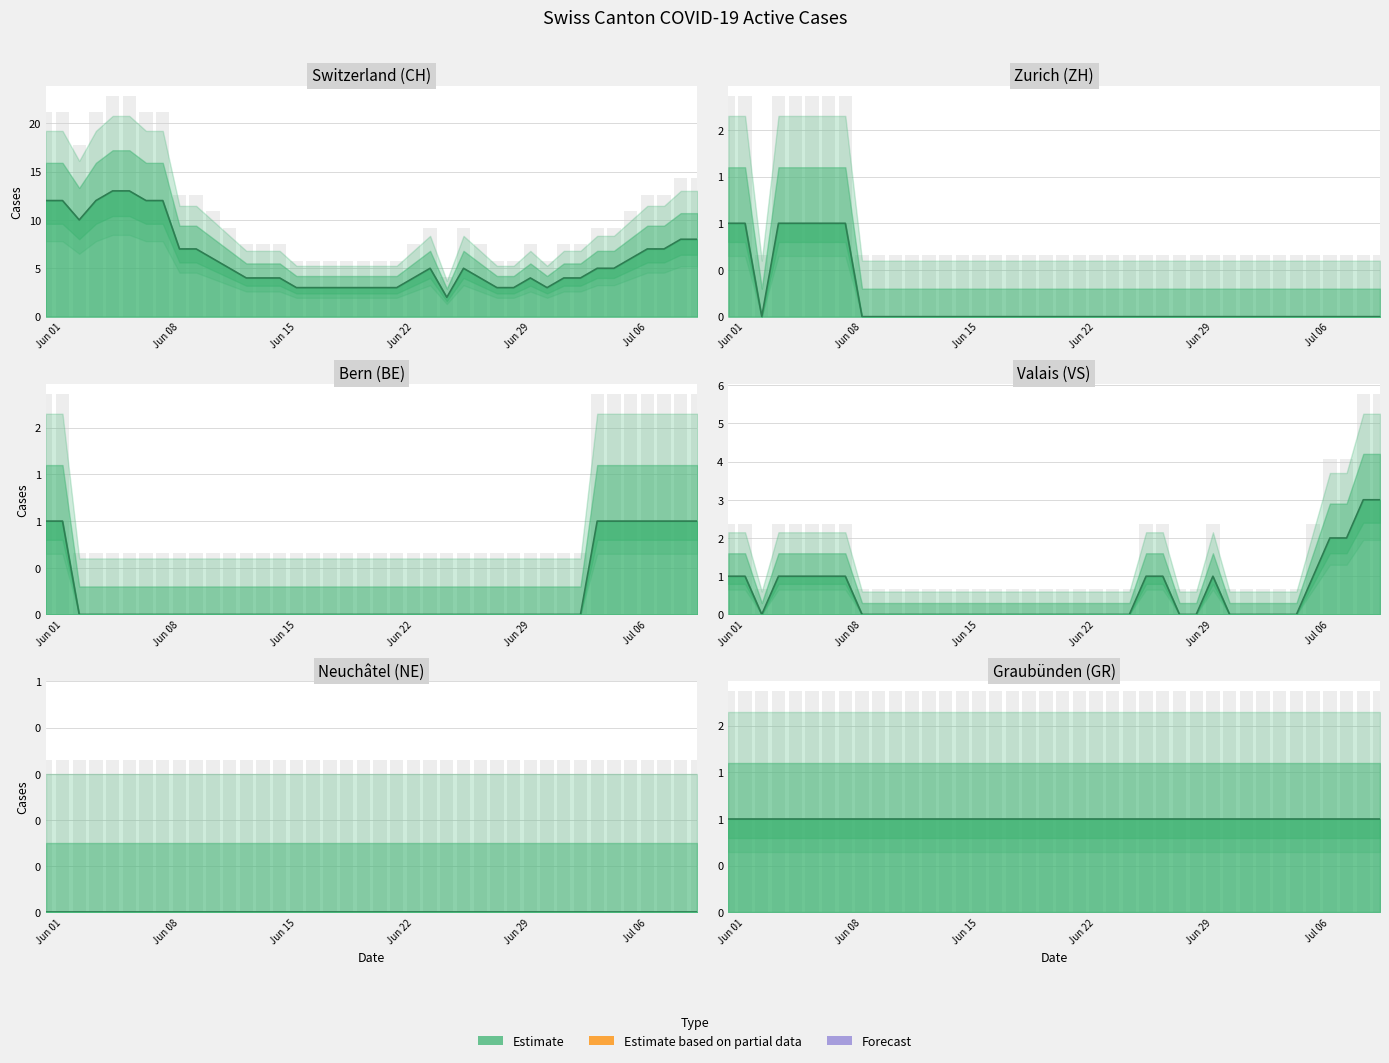

Which category has the lowest value across all series?

Jun 15